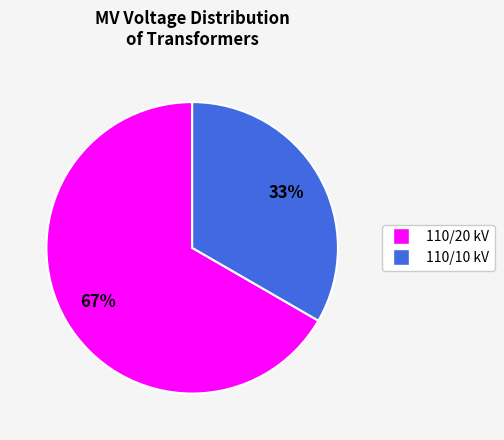

Which category has the biggest portion of the pie?

110/20 kV